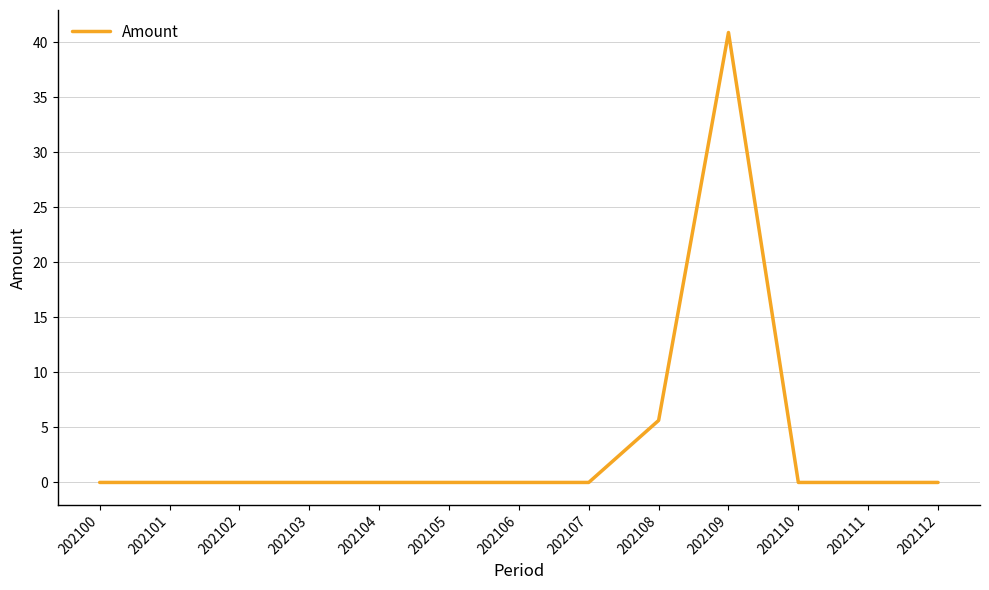

Reading left to right, what are all the values shown in this chart?

202100=0.0	202101=0.0	202102=0.0	202103=0.0	202104=0.0	202105=0.0	202106=0.0	202107=0.0	202108=5.6	202109=40.9	202110=0.0	202111=0.0	202112=0.0